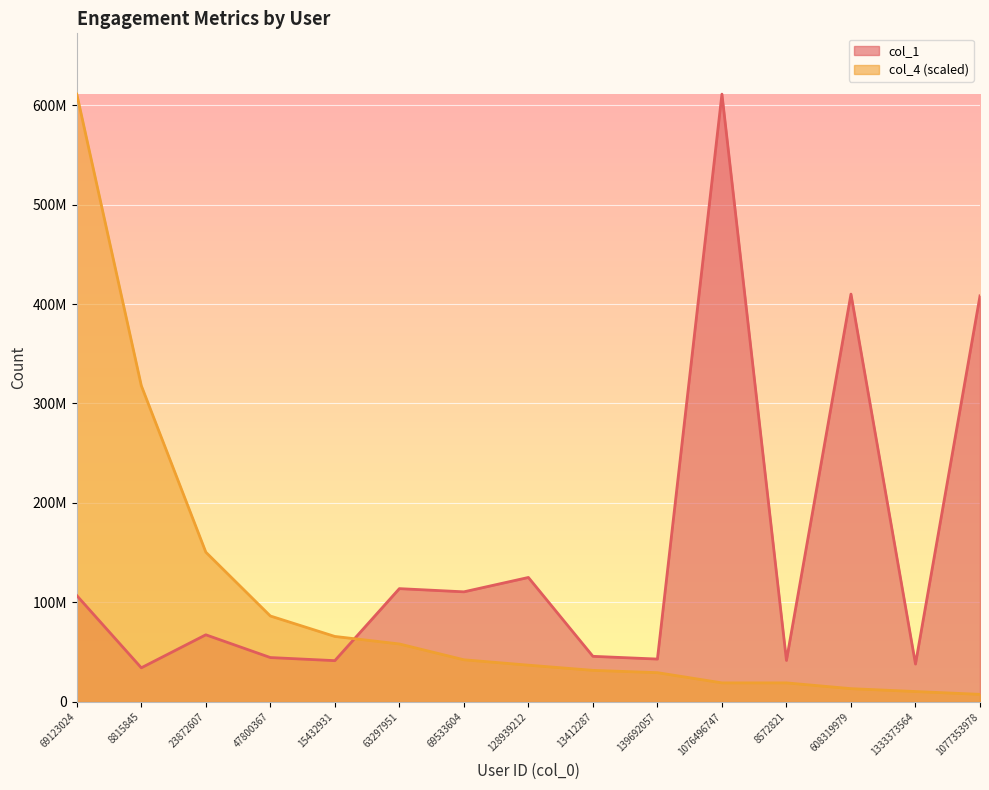

Which series changed the most between 69123024 and 13412287?

col_4 (scaled)